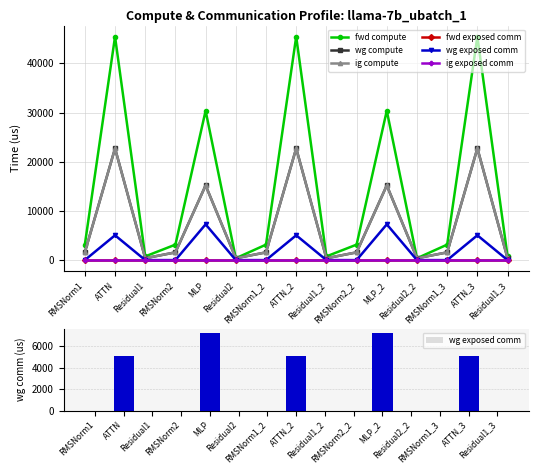

Reading left to right, what are all the values shown in this chart?

fwd compute: RMSNorm1=3145.3	ATTN=45412.8	Residual1=754.8	RMSNorm2=3145.3	MLP=30362.2	Residual2=377.4	RMSNorm1_2=3145.3	ATTN_2=45412.8	Residual1_2=754.8	RMSNorm2_2=3145.3	MLP_2=30362.2	Residual2_2=377.4	RMSNorm1_3=3145.3	ATTN_3=45412.8	Residual1_3=754.8
wg compute: RMSNorm1=1572.6	ATTN=22706.4	Residual1=377.4	RMSNorm2=1572.6	MLP=15181.1	Residual2=377.4	RMSNorm1_2=1572.6	ATTN_2=22706.4	Residual1_2=377.4	RMSNorm2_2=1572.6	MLP_2=15181.1	Residual2_2=377.4	RMSNorm1_3=1572.6	ATTN_3=22706.4	Residual1_3=377.4
ig compute: RMSNorm1=1572.6	ATTN=22706.4	Residual1=377.4	RMSNorm2=1572.6	MLP=15181.1	Residual2=377.4	RMSNorm1_2=1572.6	ATTN_2=22706.4	Residual1_2=377.4	RMSNorm2_2=1572.6	MLP_2=15181.1	Residual2_2=377.4	RMSNorm1_3=1572.6	ATTN_3=22706.4	Residual1_3=377.4
fwd exposed comm: RMSNorm1=0.0	ATTN=0.0	Residual1=0.0	RMSNorm2=0.0	MLP=0.0	Residual2=0.0	RMSNorm1_2=0.0	ATTN_2=0.0	Residual1_2=0.0	RMSNorm2_2=0.0	MLP_2=0.0	Residual2_2=0.0	RMSNorm1_3=0.0	ATTN_3=0.0	Residual1_3=0.0
wg exposed comm: RMSNorm1=0.0	ATTN=5044.8	Residual1=0.0	RMSNorm2=0.0	MLP=7271.8	Residual2=0.0	RMSNorm1_2=0.0	ATTN_2=5044.7	Residual1_2=0.0	RMSNorm2_2=0.0	MLP_2=7271.8	Residual2_2=0.0	RMSNorm1_3=0.0	ATTN_3=5044.8	Residual1_3=0.0
ig exposed comm: RMSNorm1=0.0	ATTN=0.0	Residual1=0.0	RMSNorm2=0.0	MLP=0.0	Residual2=0.0	RMSNorm1_2=0.0	ATTN_2=0.0	Residual1_2=0.0	RMSNorm2_2=0.0	MLP_2=0.0	Residual2_2=0.0	RMSNorm1_3=0.0	ATTN_3=0.0	Residual1_3=0.0